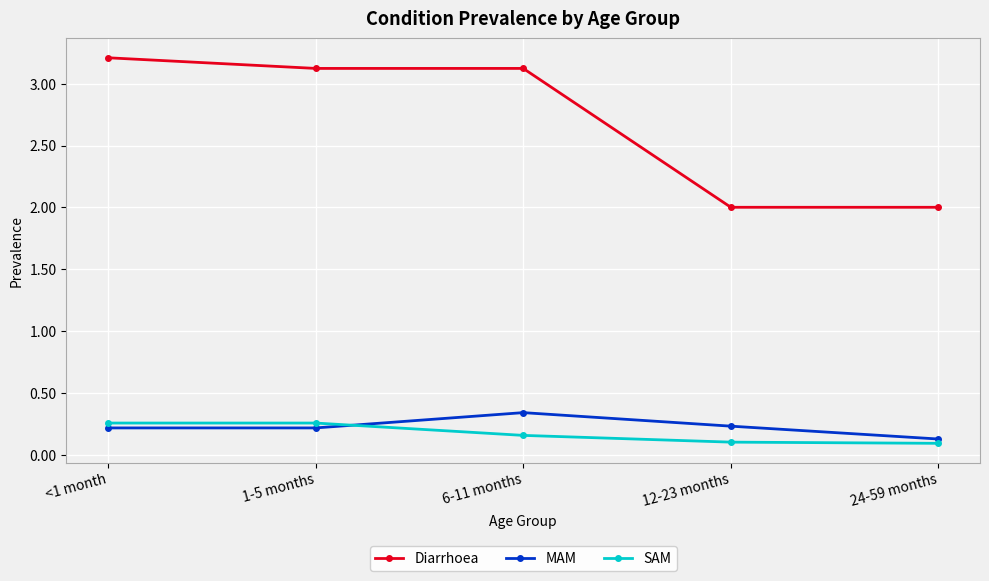

The value of MAM at 24-59 months is 0.1. True or false?

True